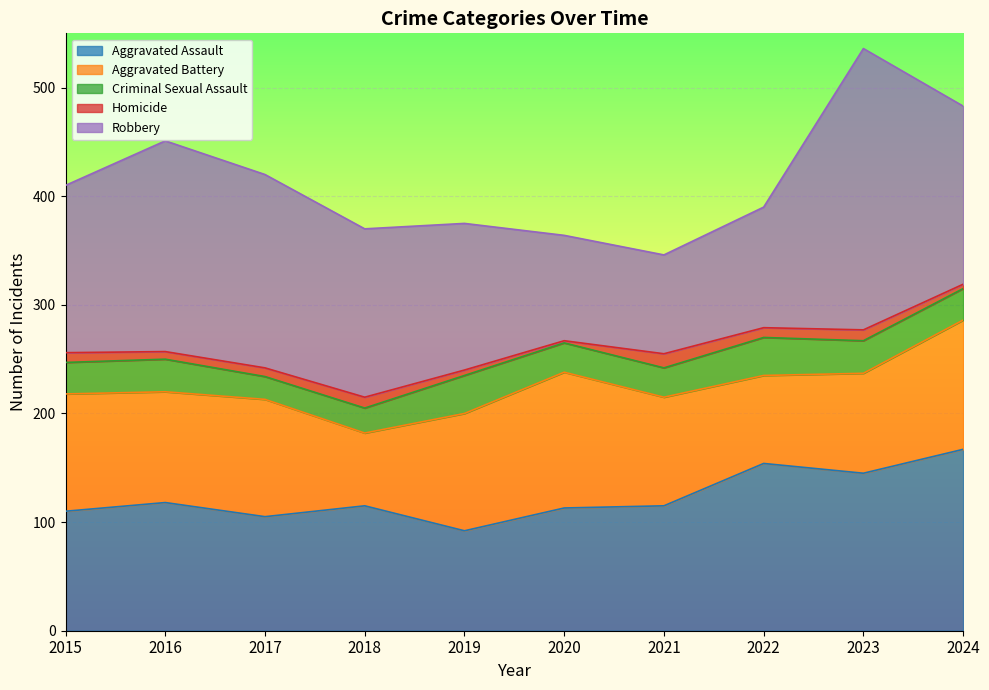

At which label does Aggravated Assault reach its minimum?

2019